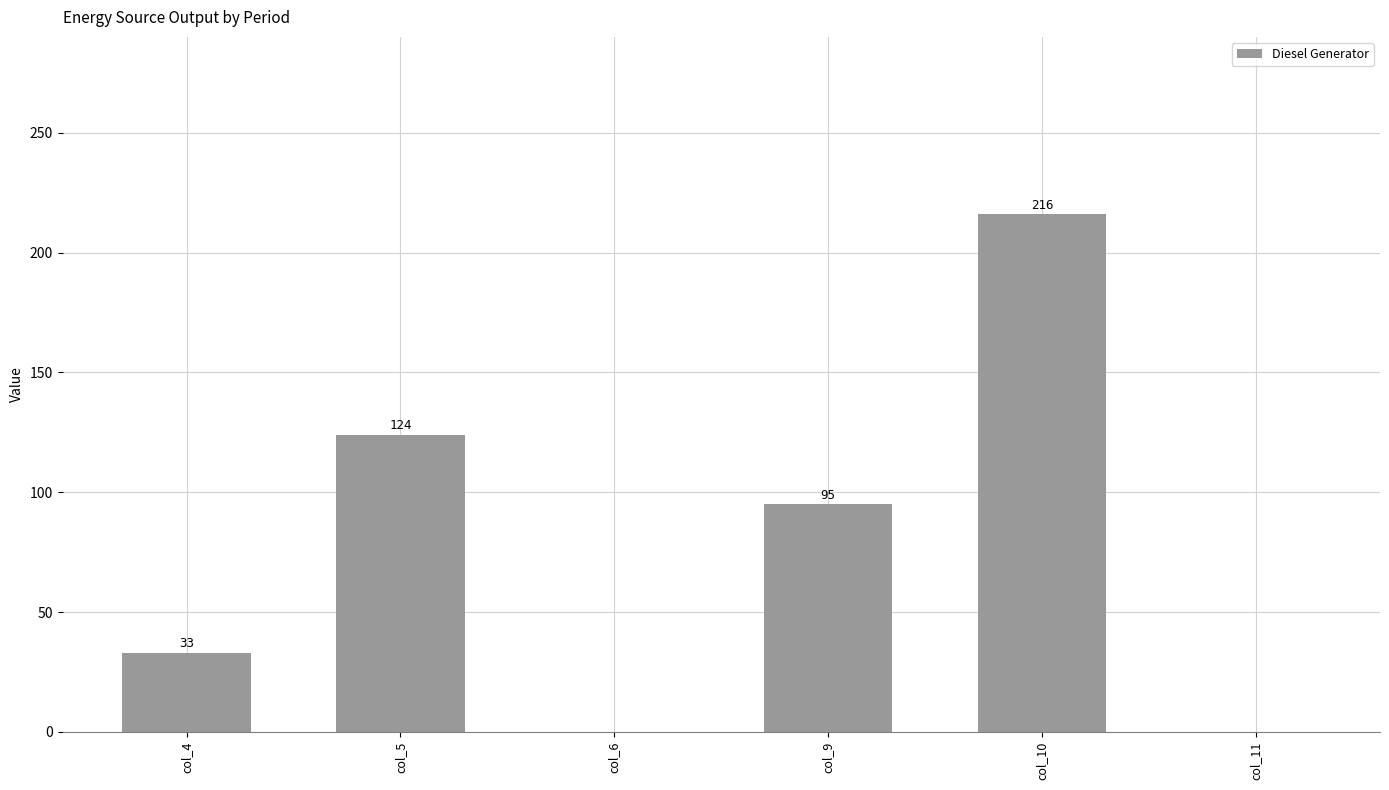

Is it true that the value at col_10 is 216?

True